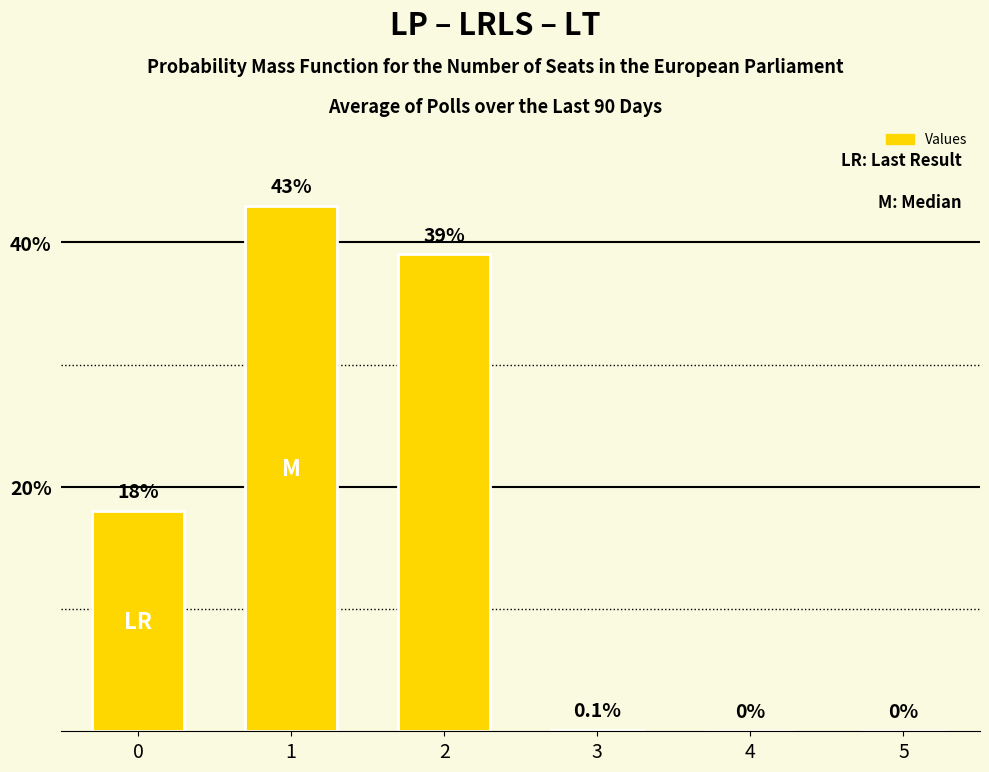

What is the maximum value shown in the chart?

43.0